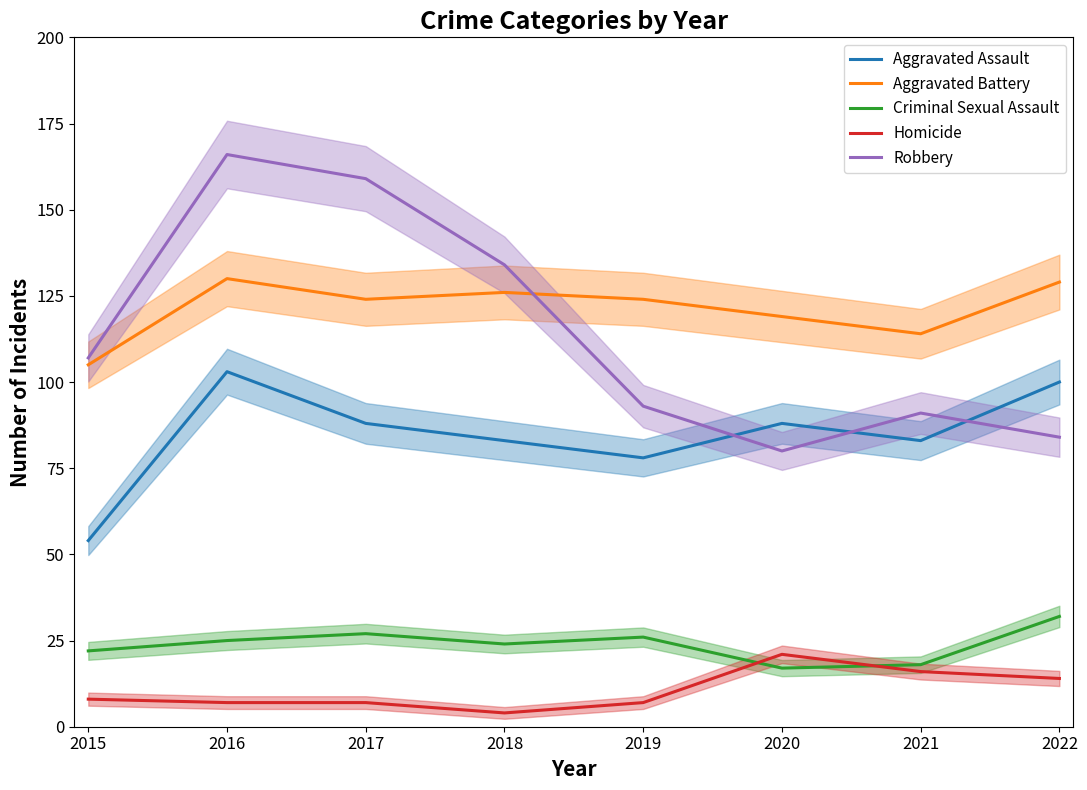

What is the value of the Homicide point at the 1st from the left?

8